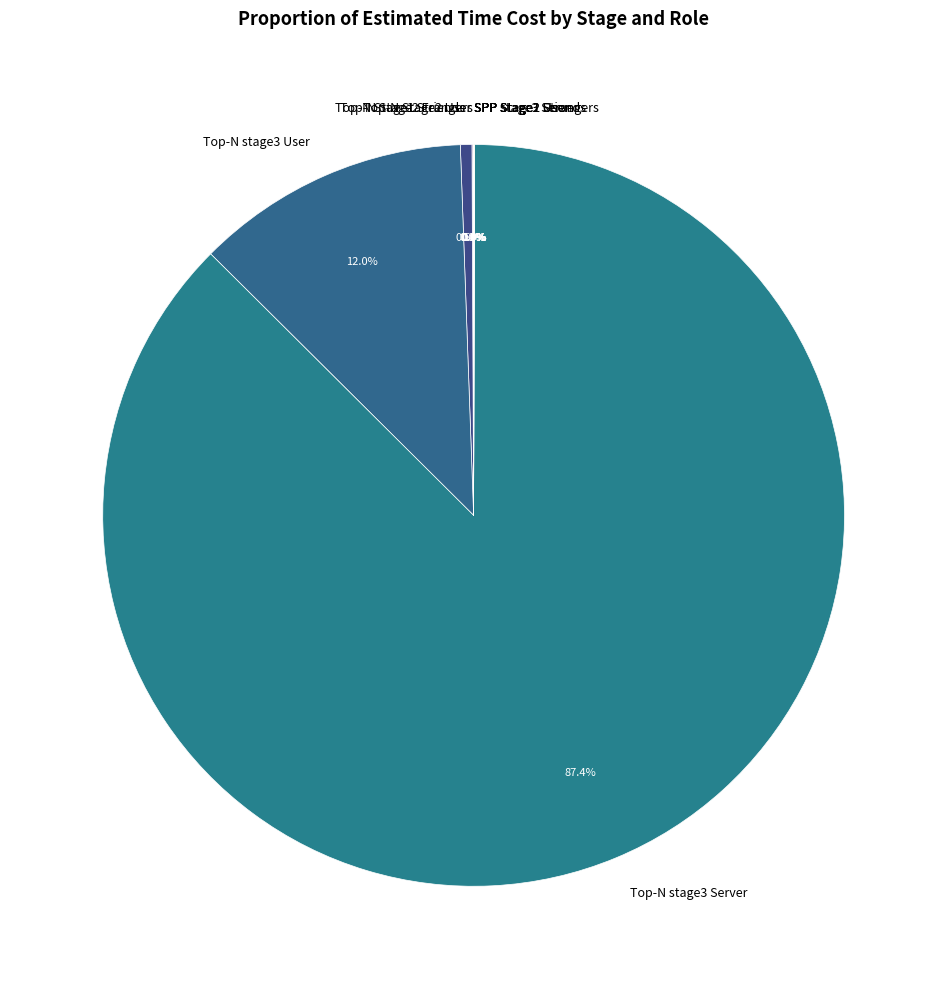

What is the largest slice in the pie chart?

Top-N stage3 Server